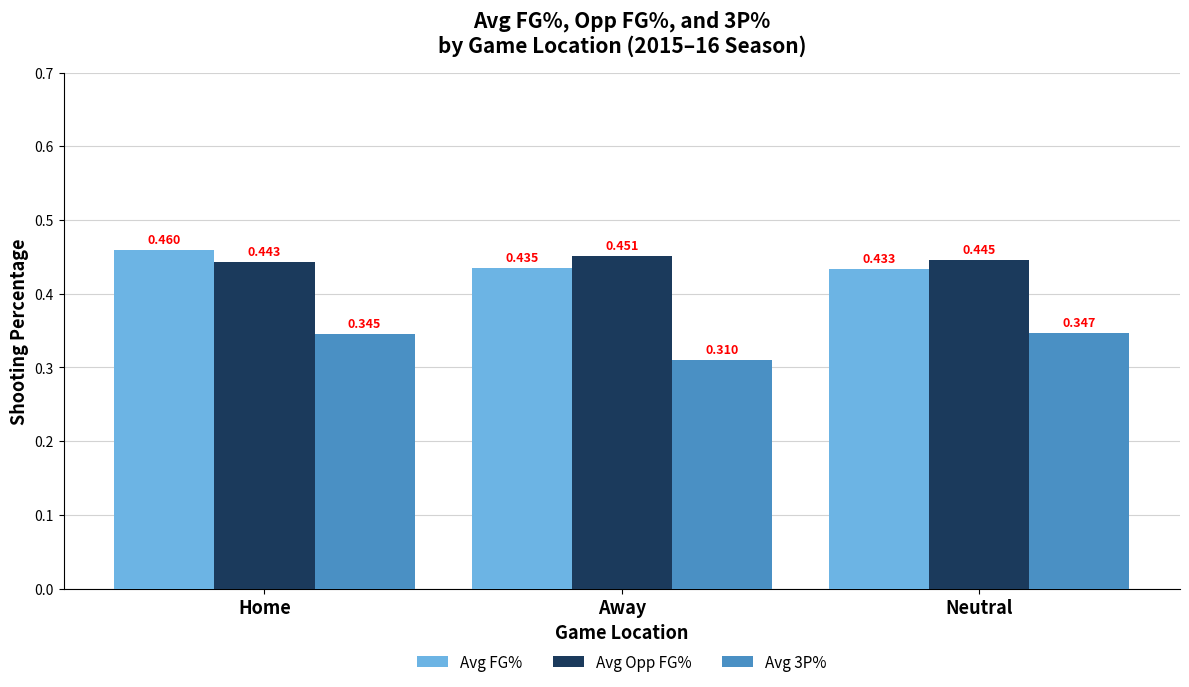

Where is Avg Opp FG% nearest to the value 0?

Home